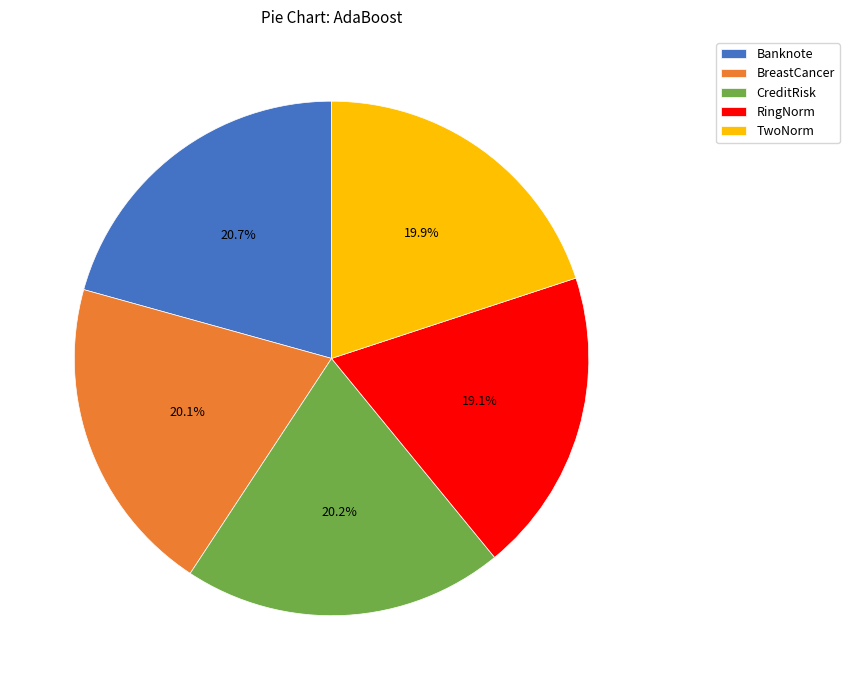

Combined, what portion of the pie is TwoNorm and BreastCancer?

40.0%